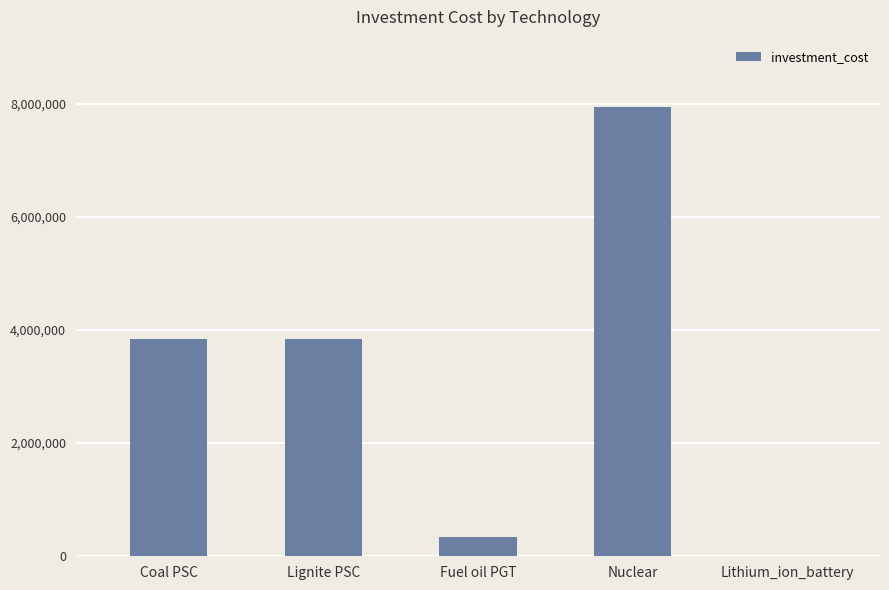

The chart shows a value of 3845510.0 at Coal PSC. True or false?

True